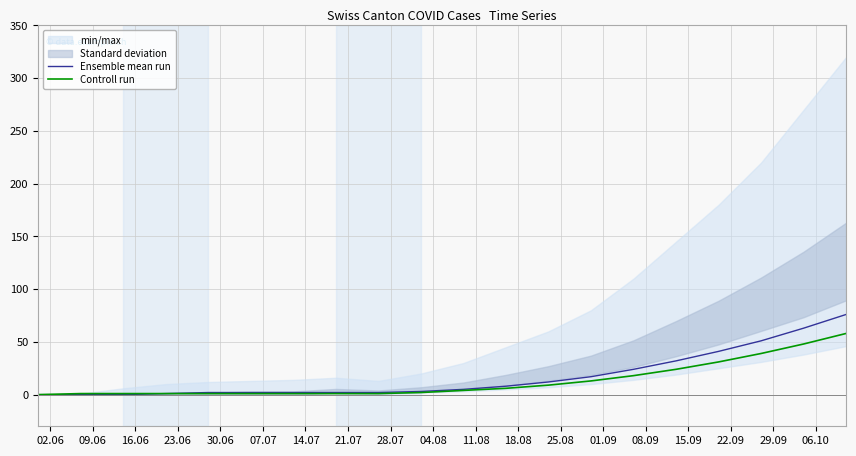

Between 01.09 and 15.09, which series saw the biggest shift?

Ensemble mean run